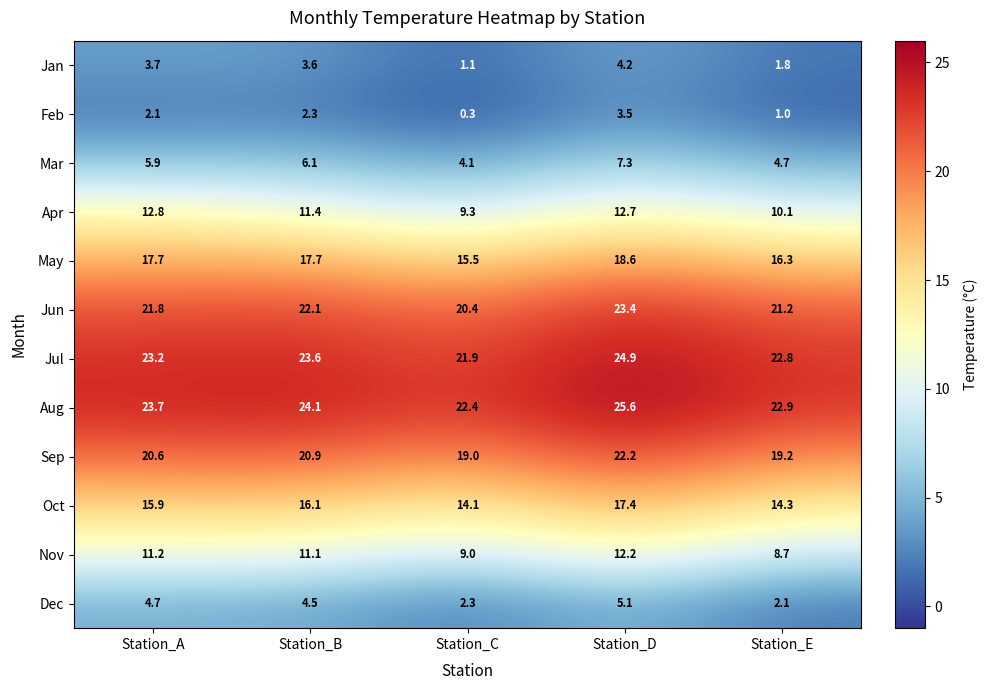

What is the sum of the Oct values at Station_A and Station_B?

32.0